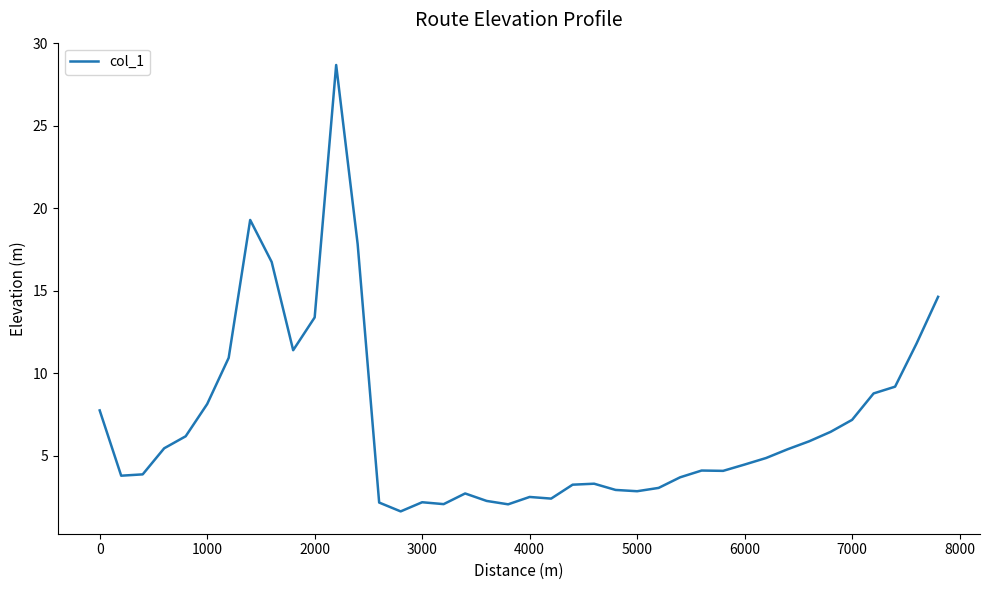

What is the minimum value shown in the chart?

1.6